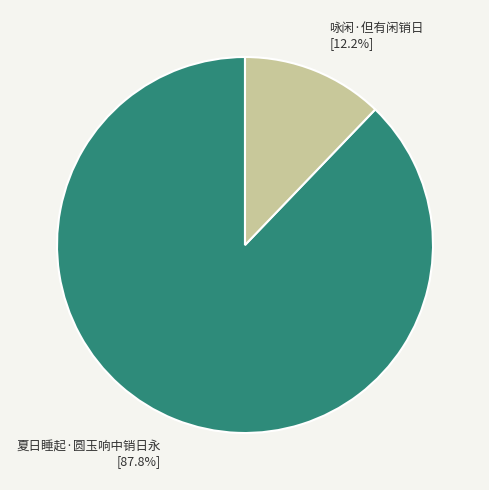

Does 夏日睡起·圆玉响中销日永 represent more than half of the total?

Yes